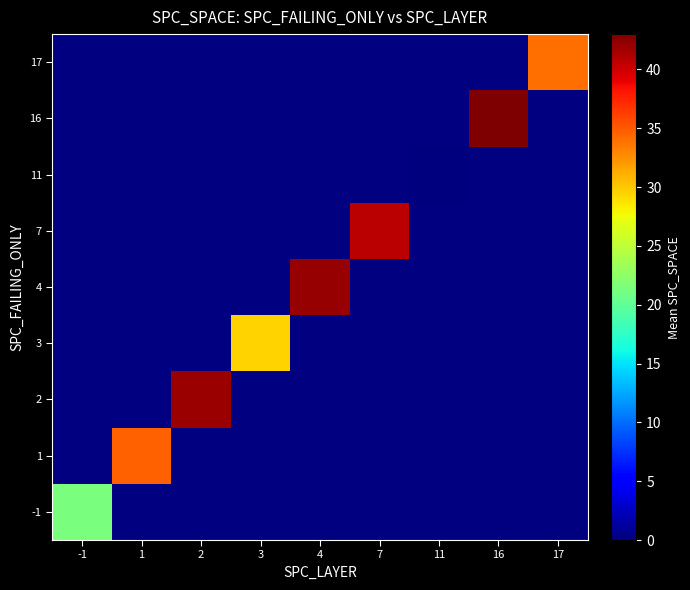

Which label corresponds to the smallest value in the chart?

11